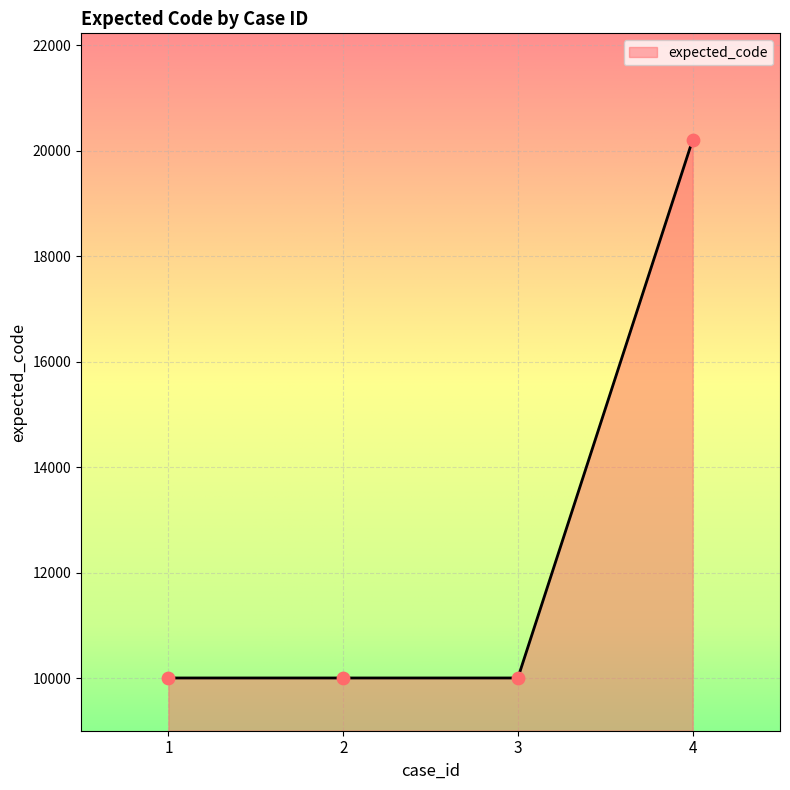

Between 4 and 1, which is larger?

4